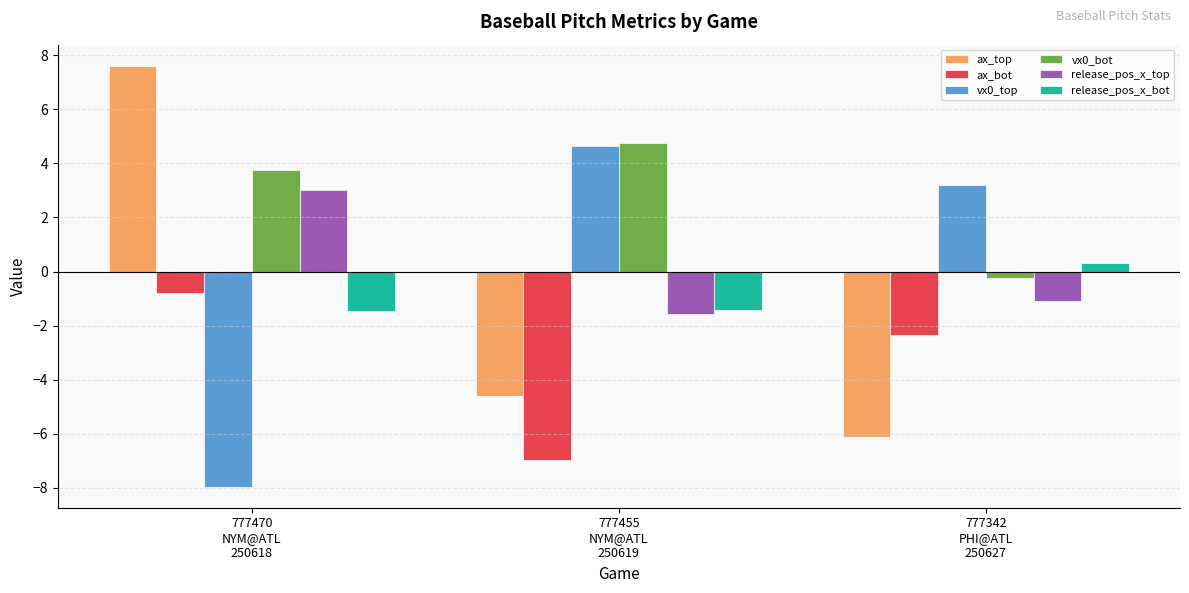

Count the number of categories in the chart.

3